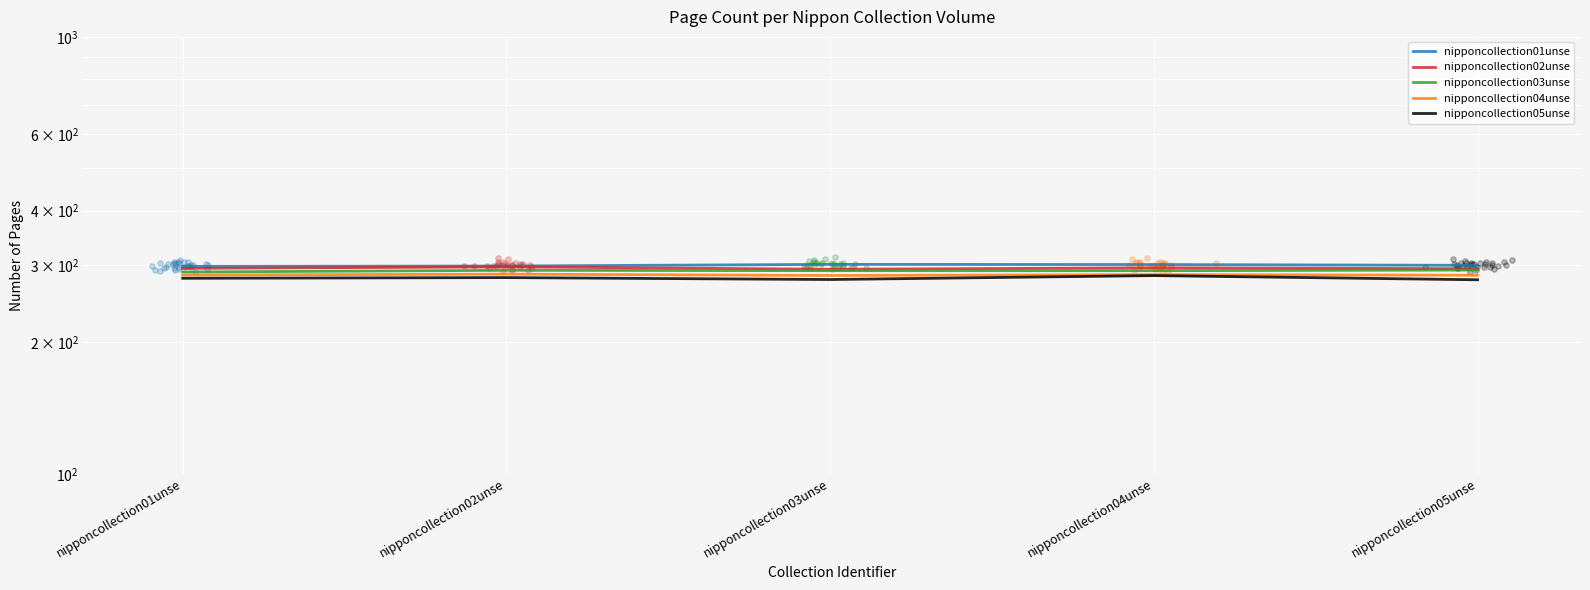

Which series contains the lowest Y value?

nipponcollection05unse